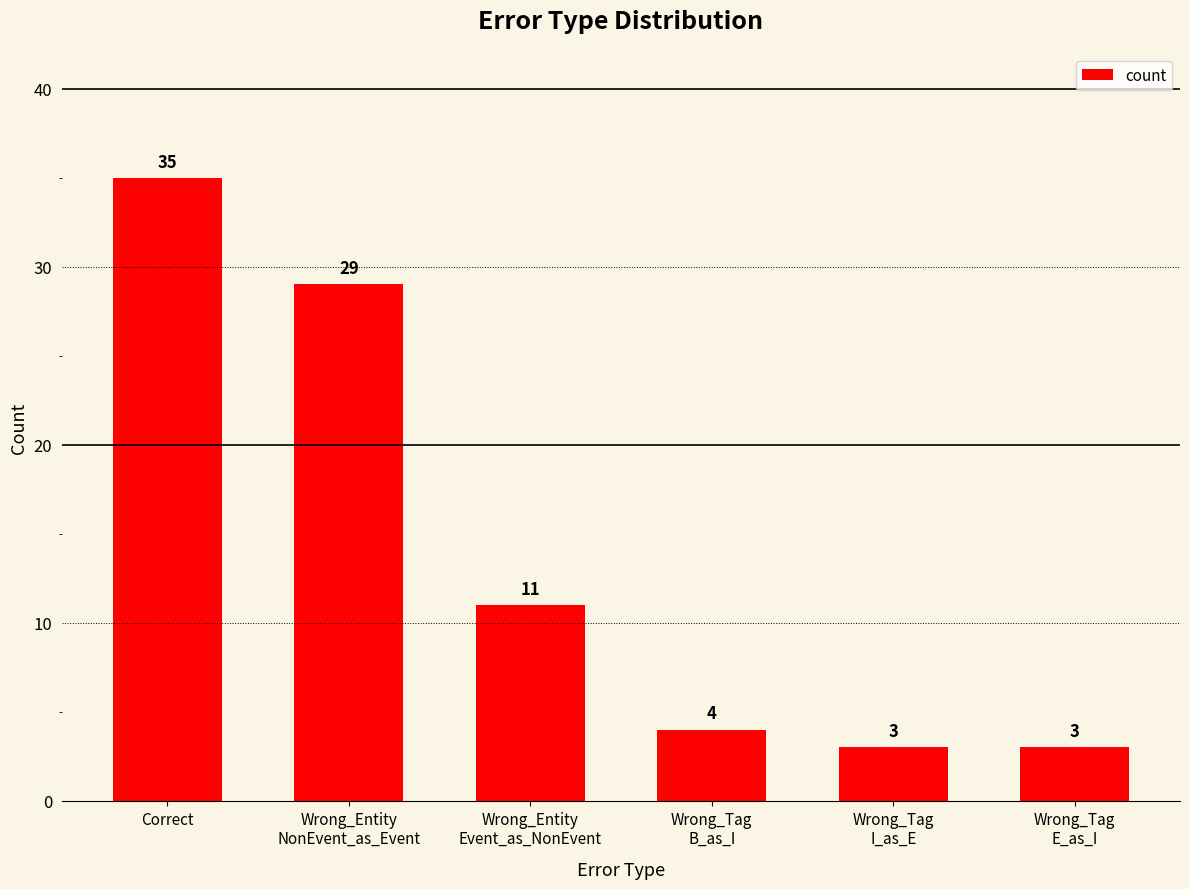

What is the maximum value shown in the chart?

35